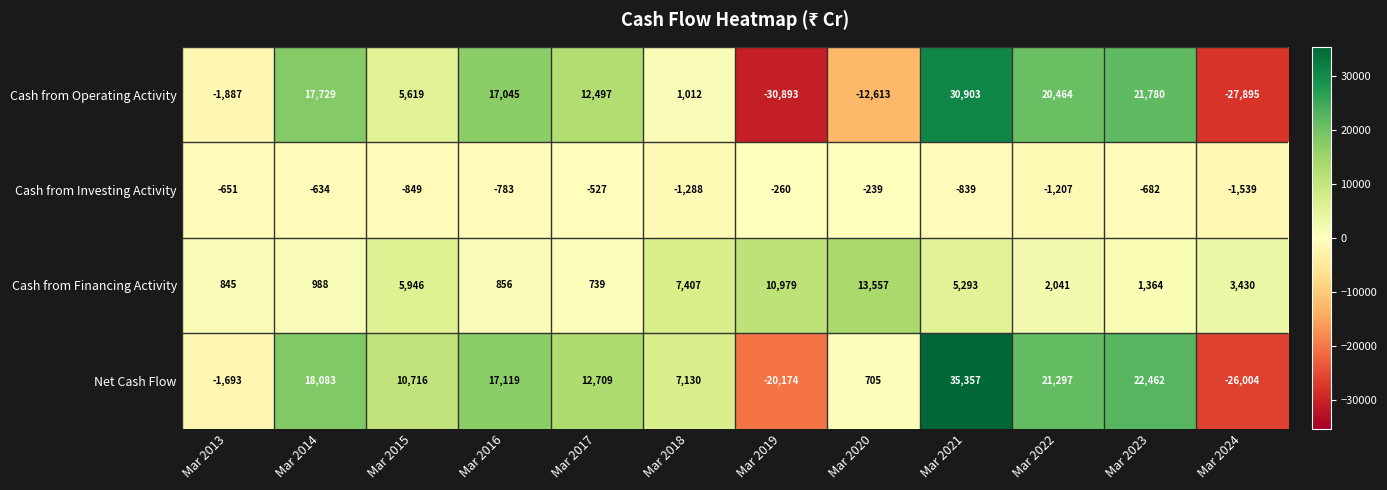

The value of Cash from Investing Activity at Mar 2017 is -755. True or false?

False